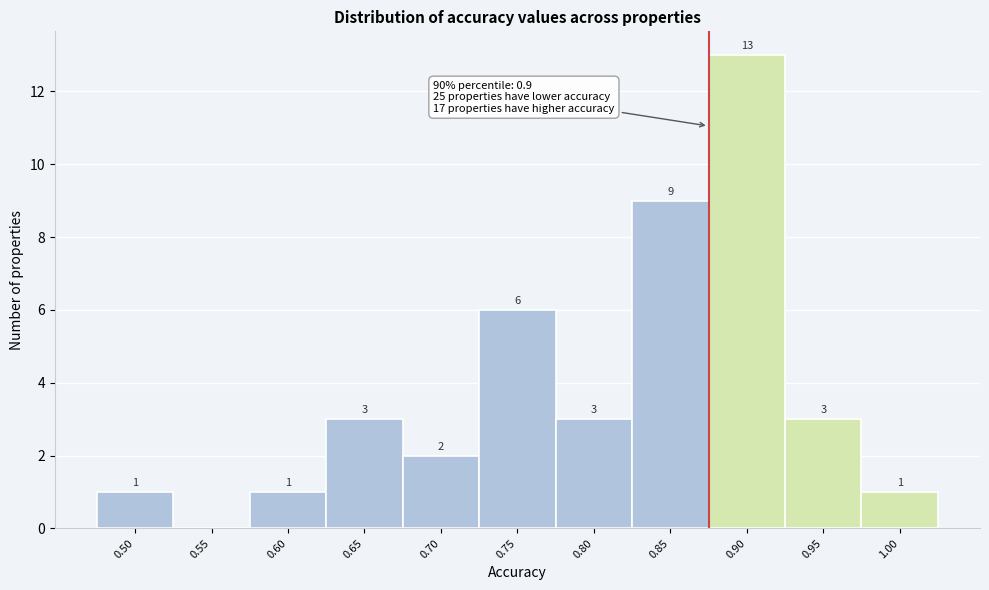

Reading left to right, transcribe all the data shown in this chart.

0.50=1	0.55=0	0.60=1	0.65=3	0.70=2	0.75=6	0.80=3	0.85=9	0.90=13	0.95=3	1.00=1